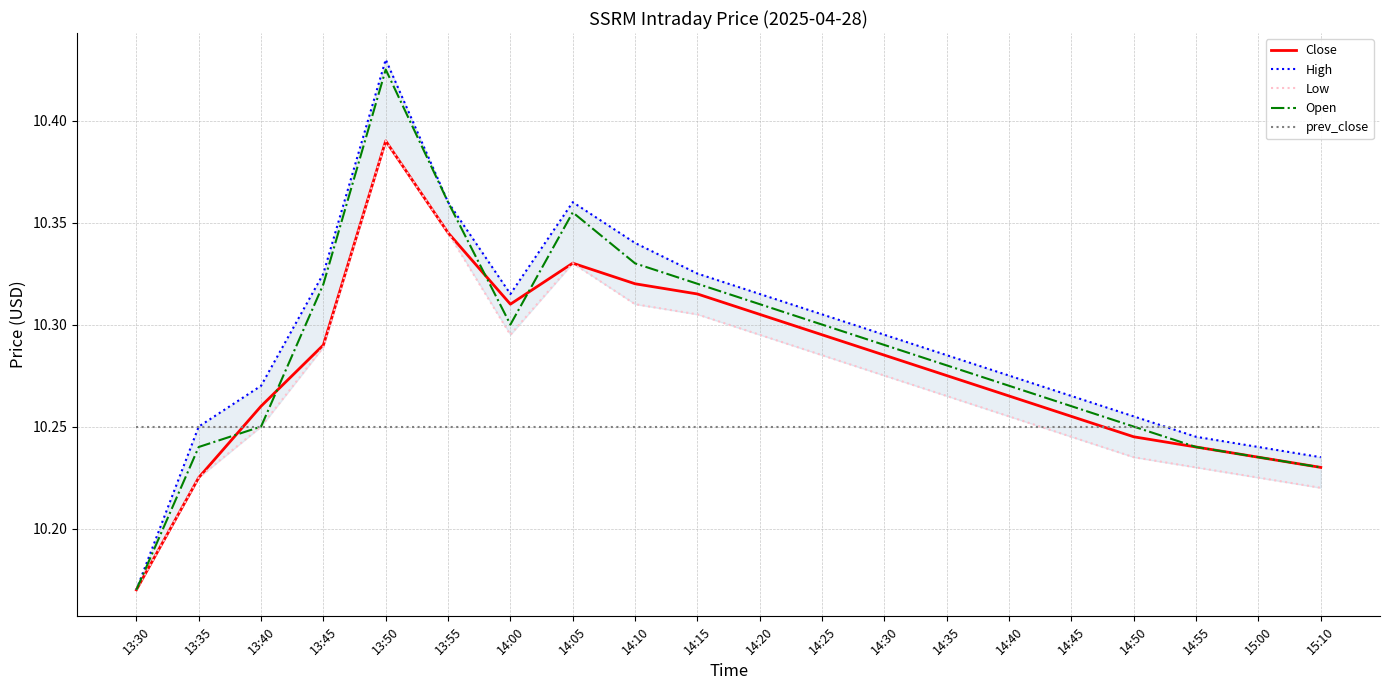

In Open, how many points are lower than both neighbors (excluding endpoints)?

1